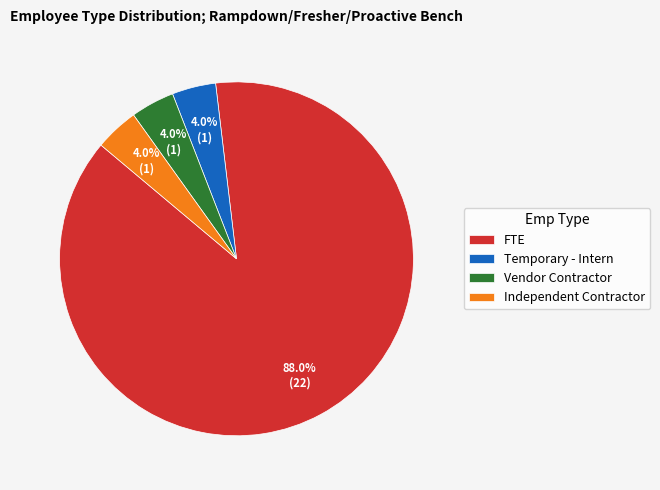

True or false: Temporary - Intern accounts for 4% of the total.

True